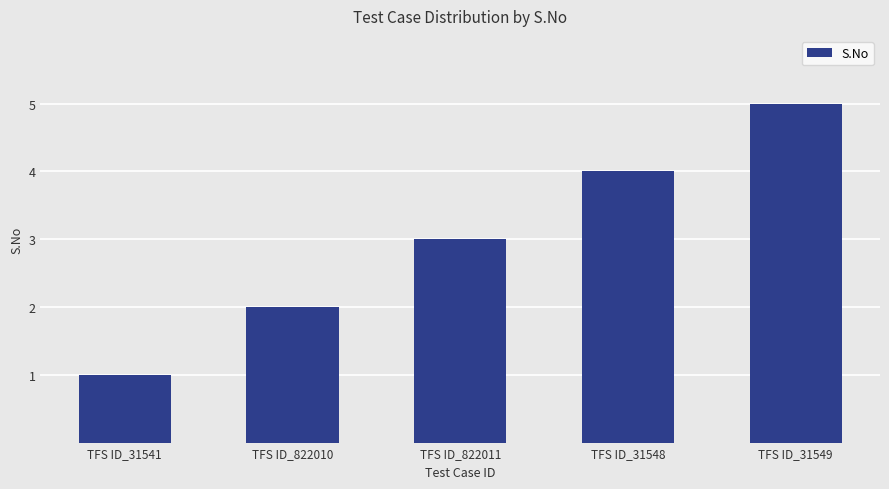

Does the chart contain stacked bars?

No